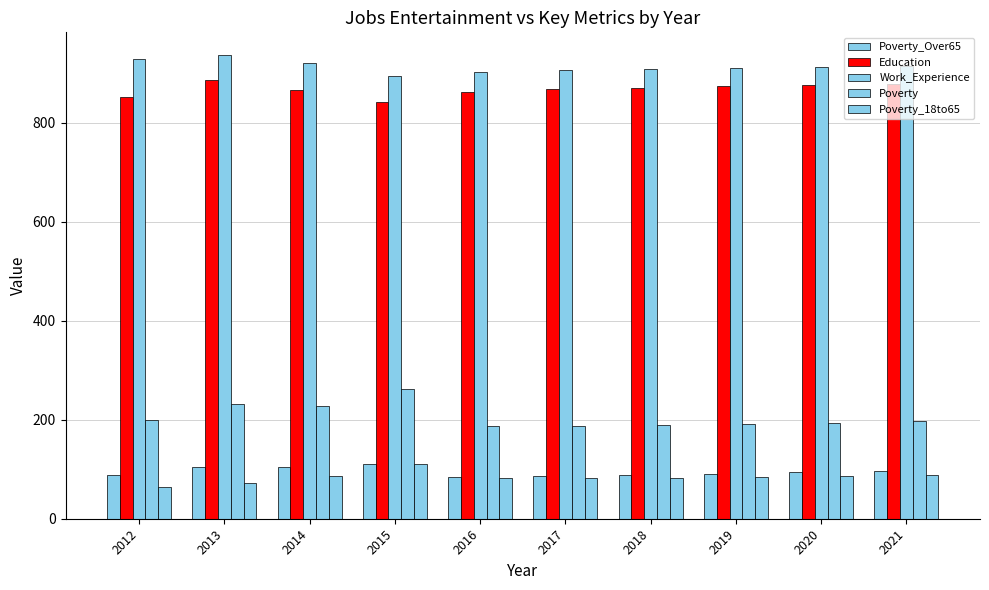

How many series are shown in this chart?

5